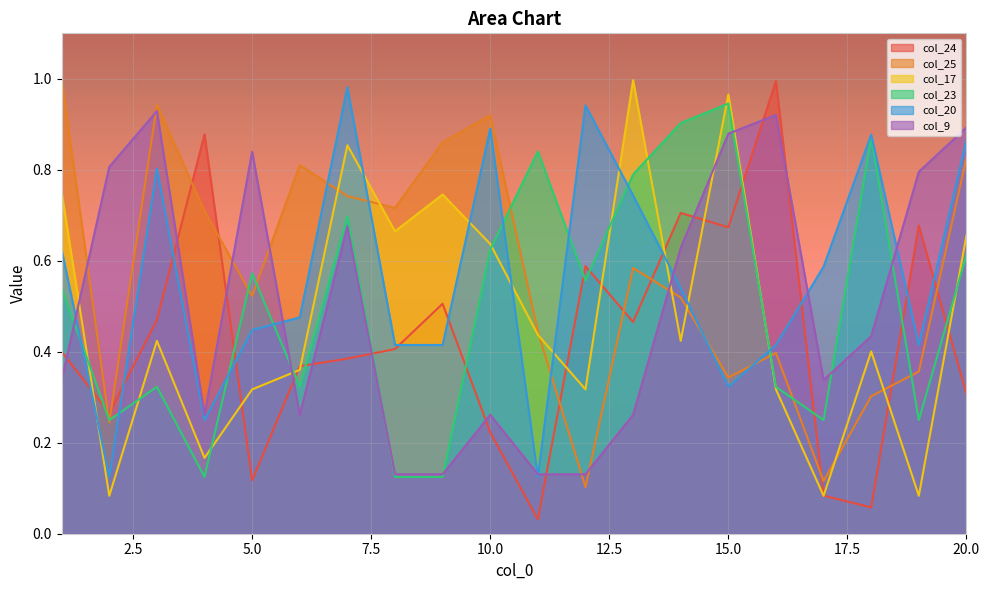

Rank the series by their maximum value, from lowest to highest.

col_9, col_23, col_20, col_24, col_17, col_25